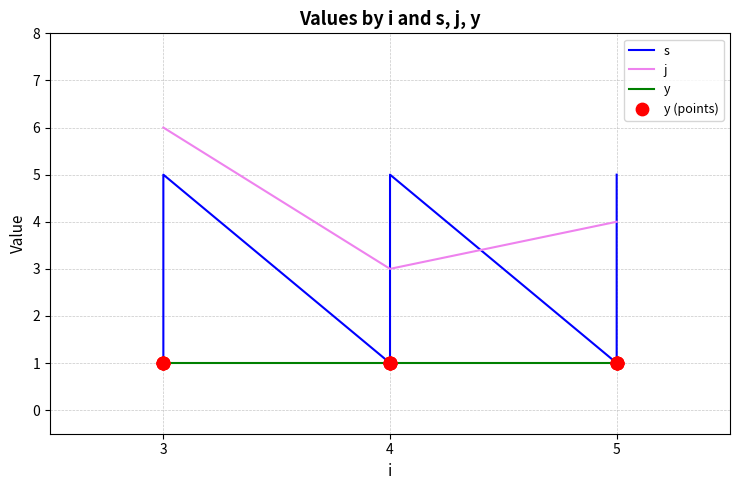

Is the value of y at 5 greater than the value of y (points) at 3?

No